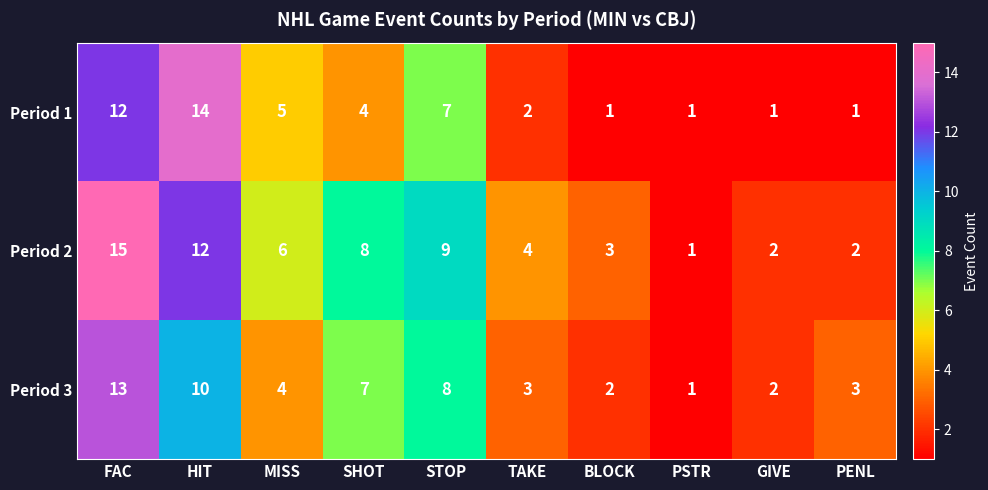

Where does the Period 3 series first go above 4?

FAC